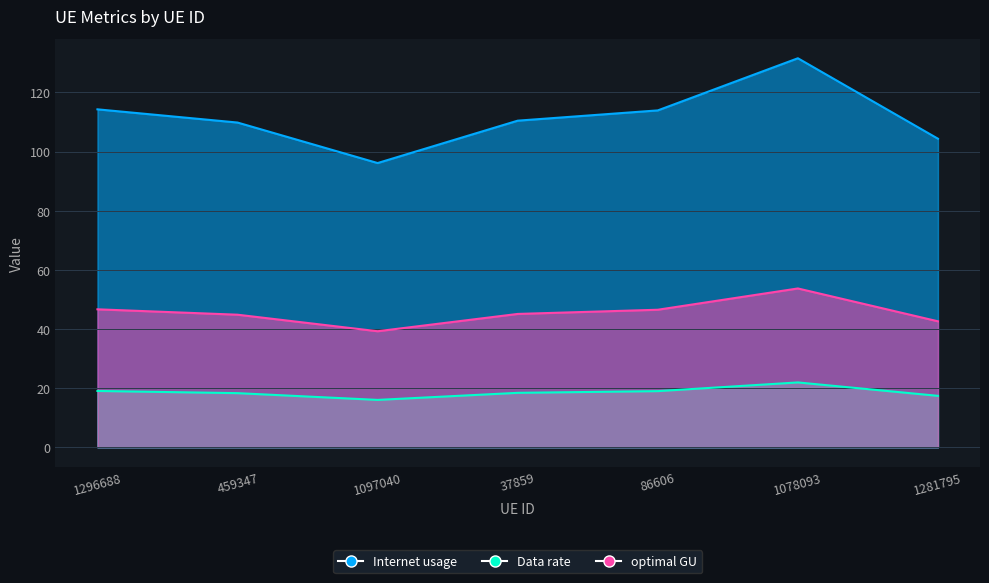

Which series has the largest total across all categories?

Internet usage